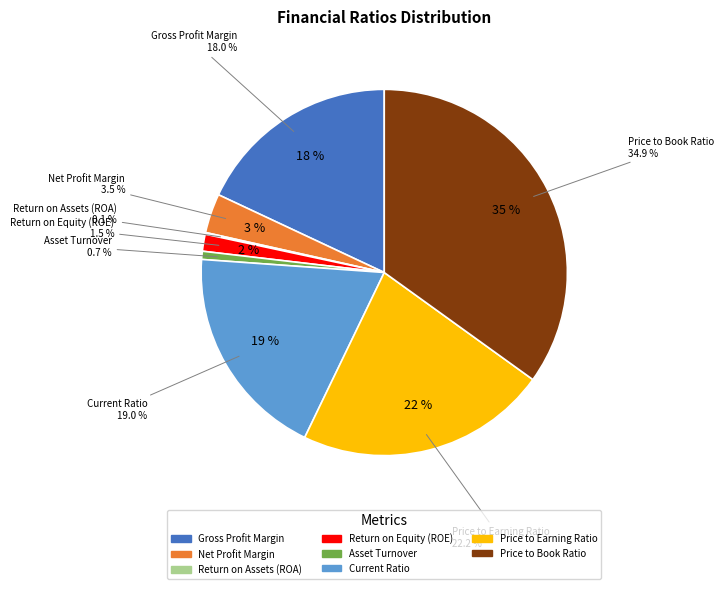

What portion of the pie excludes Price to Earning Ratio?

77.8%